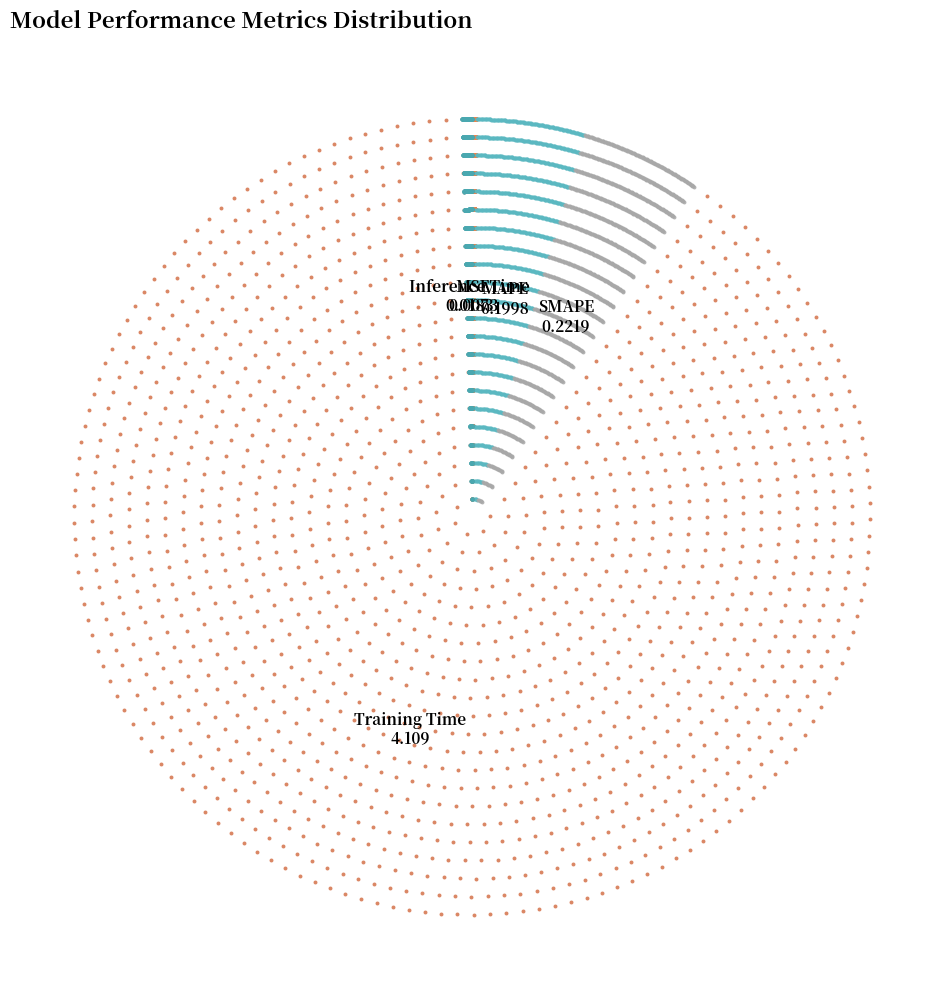

Which category has the smallest portion of the pie?

MSE